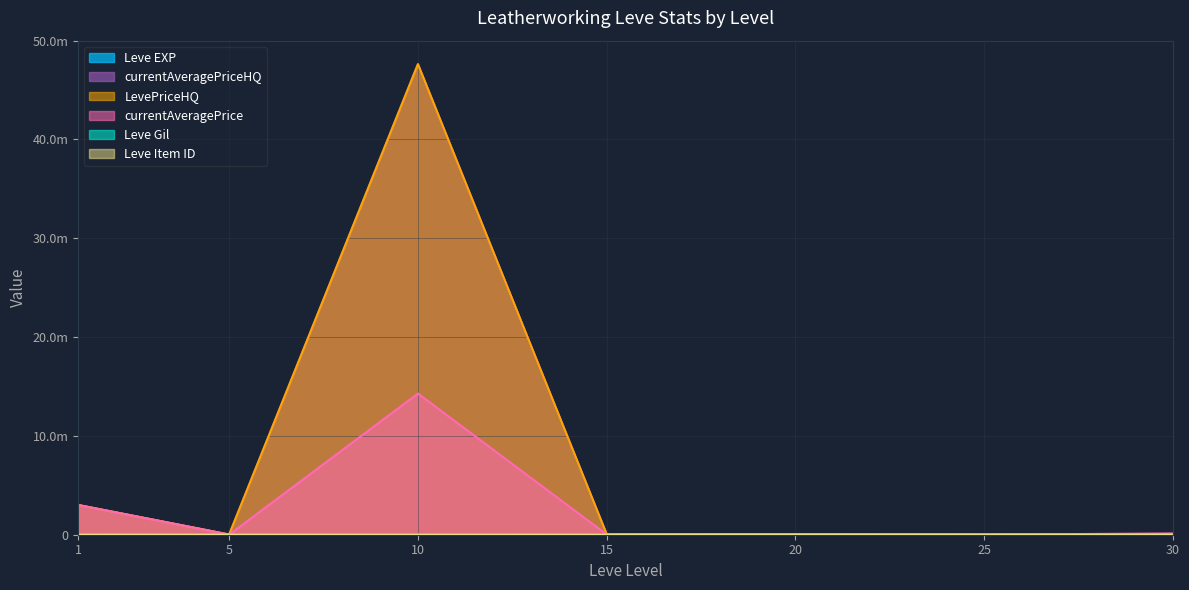

Rank the categories by LevePriceHQ value from highest to lowest.

10, 1, 20, 15, 5, 25, 30